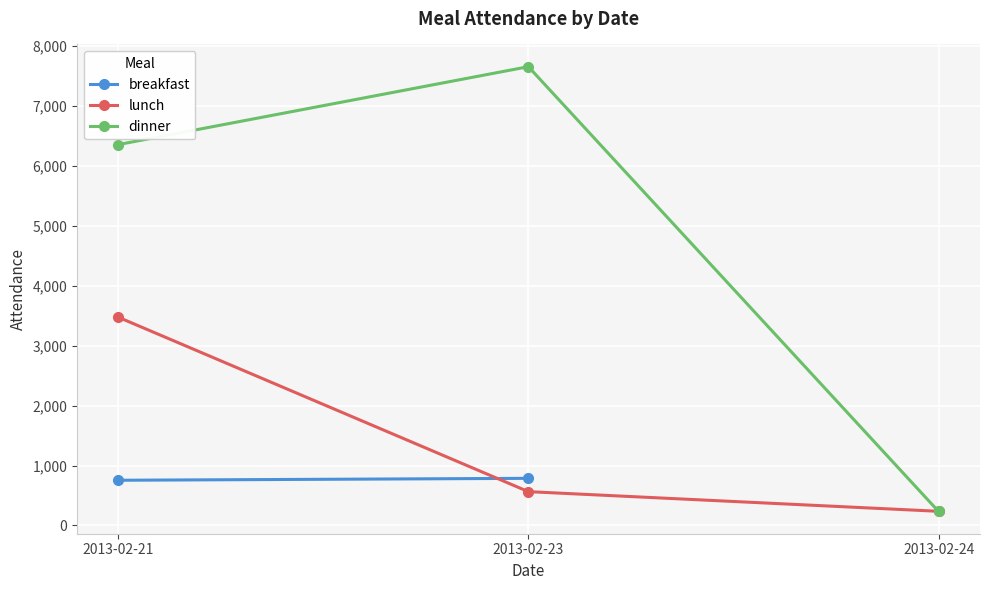

The value of dinner at 2013-02-21 is 6354. True or false?

True